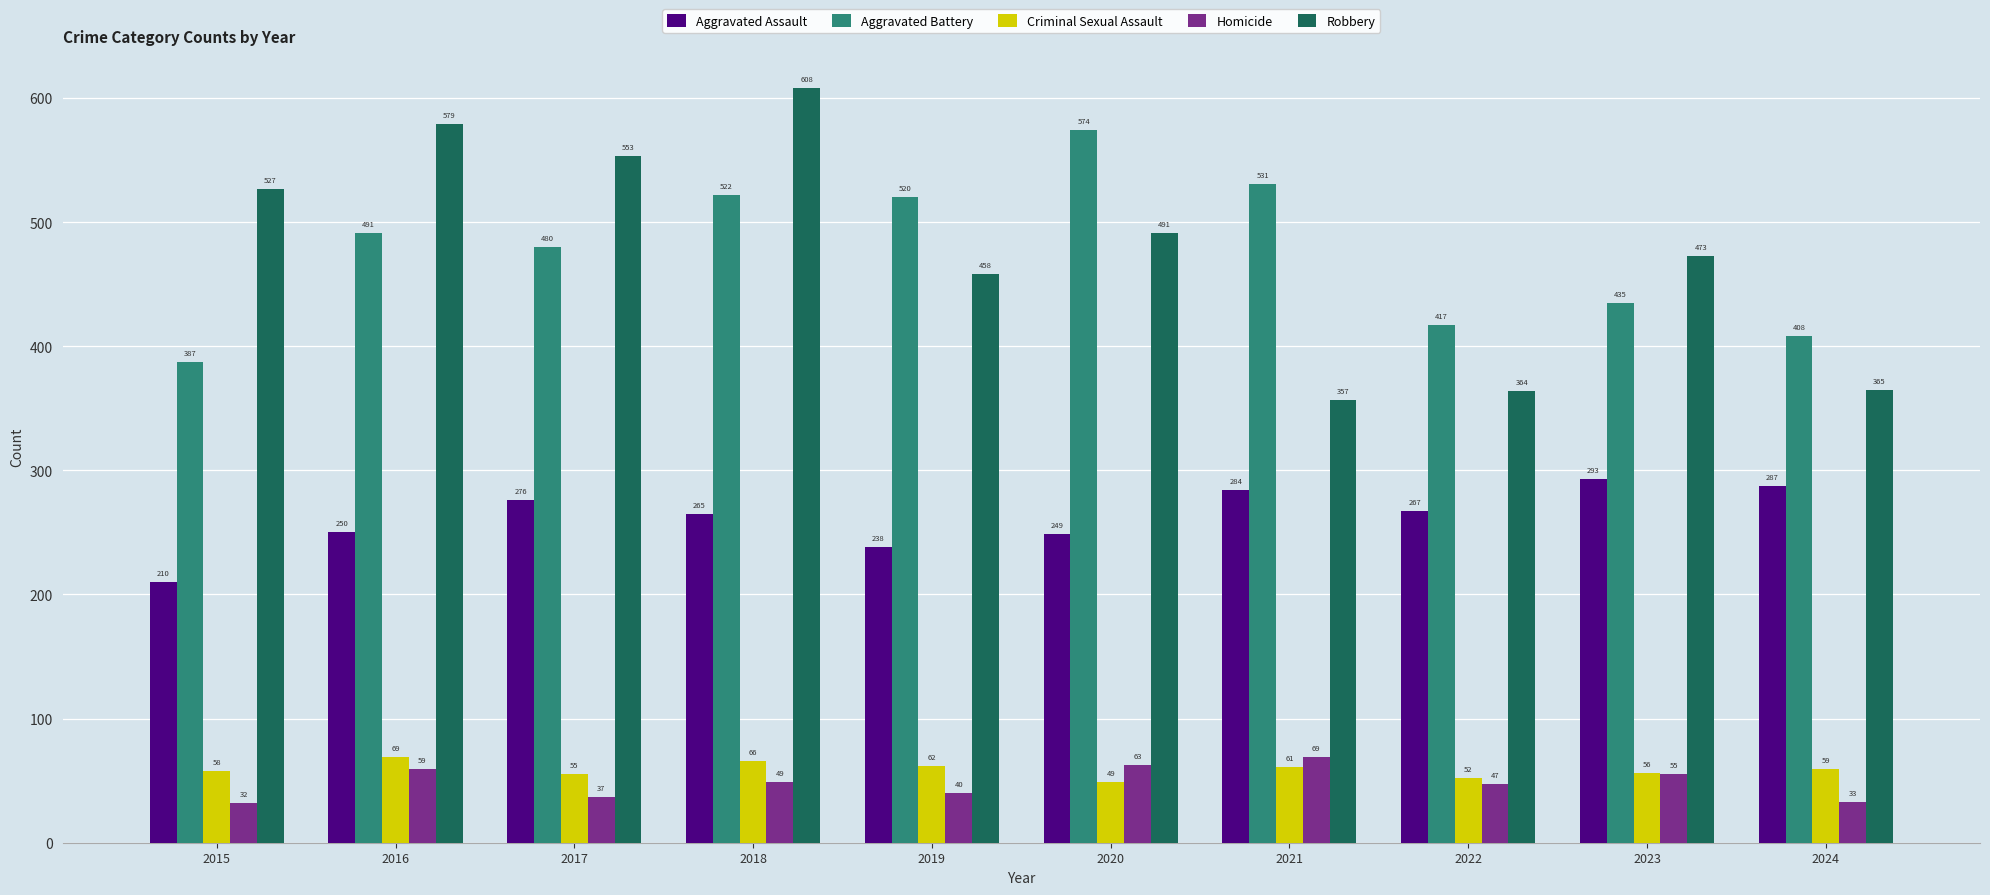

True or false: Aggravated Battery has a value of 157 at 2017.

False